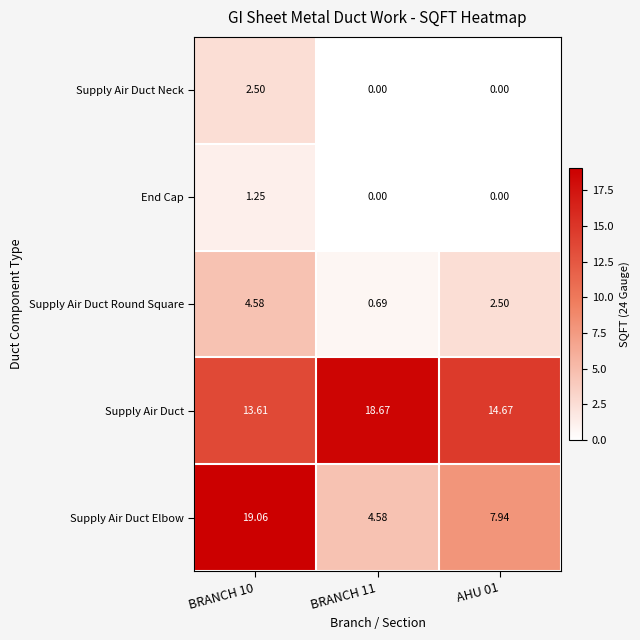

How many series are shown in this chart?

5